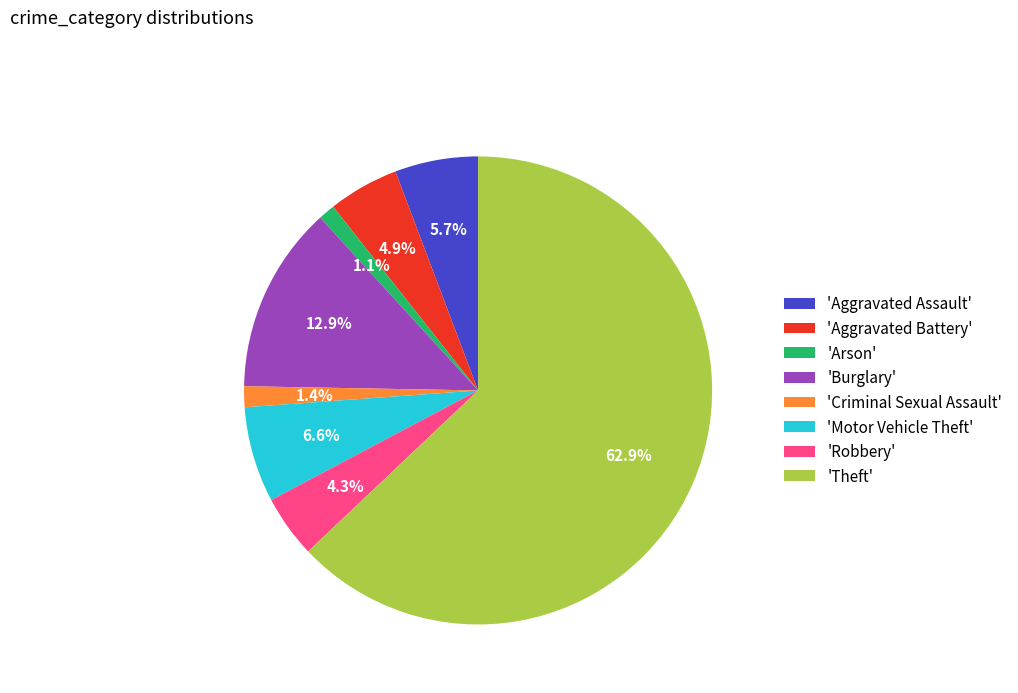

Count the number of slices in the pie.

8